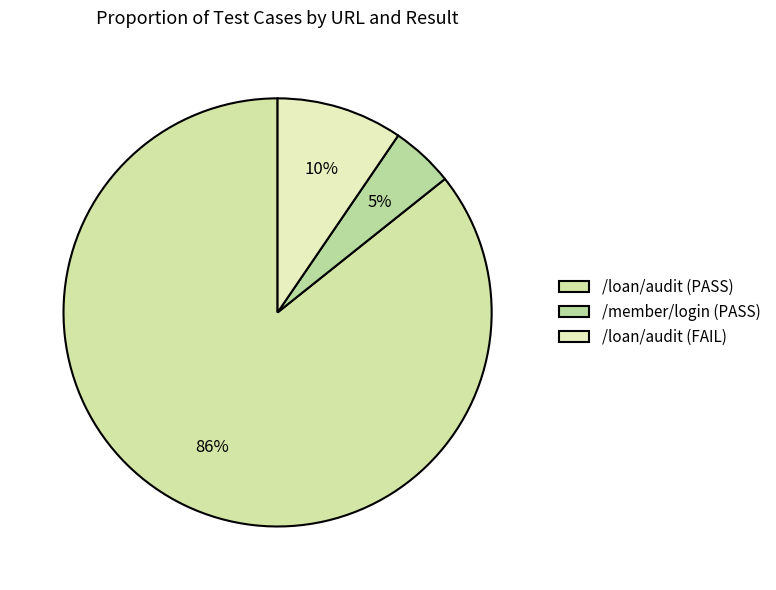

Rank the categories by value from highest to lowest.

/loan/audit (PASS), /loan/audit (FAIL), /member/login (PASS)